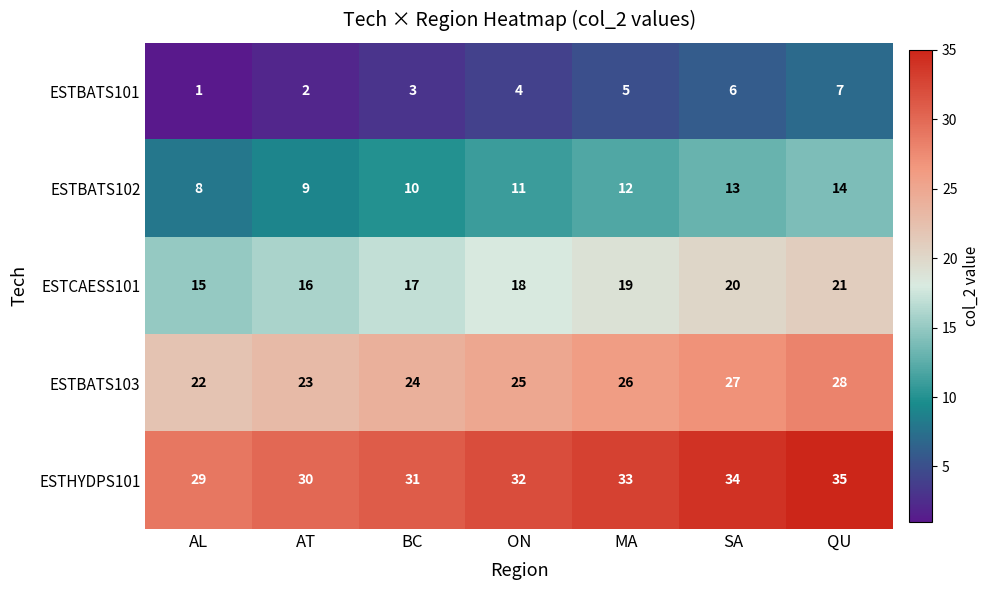

What is the sum of the ESTBATS101 values at BC and MA?

8